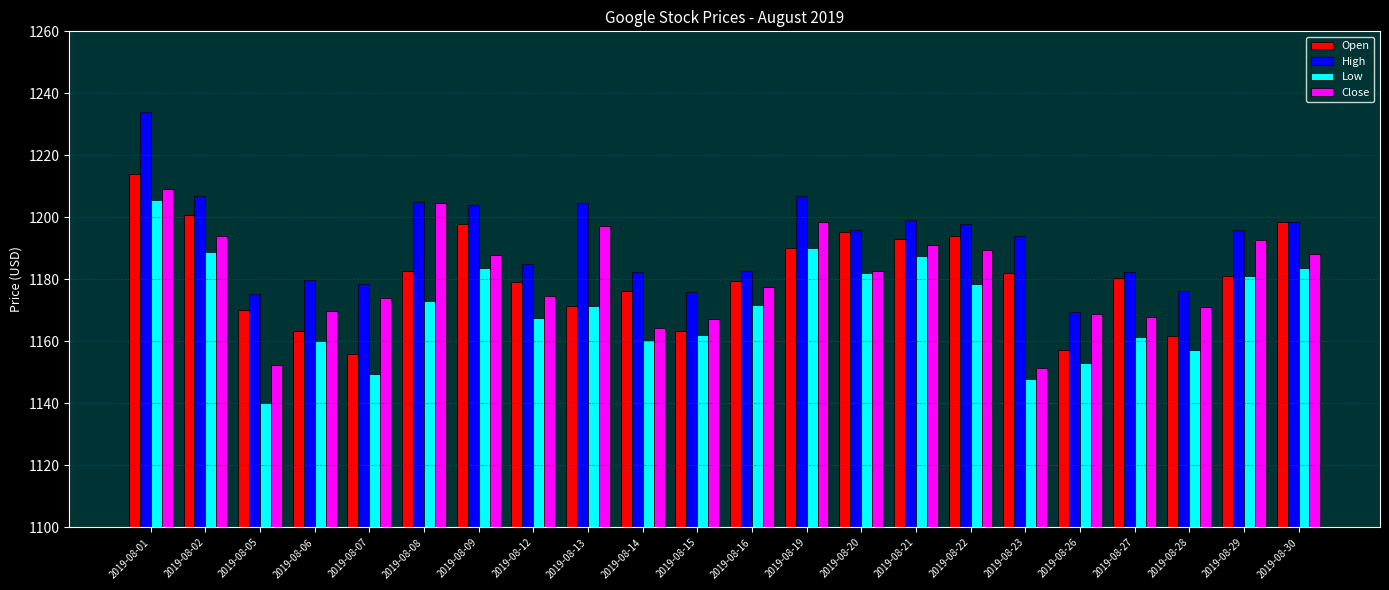

Which series has the largest total across all categories?

High